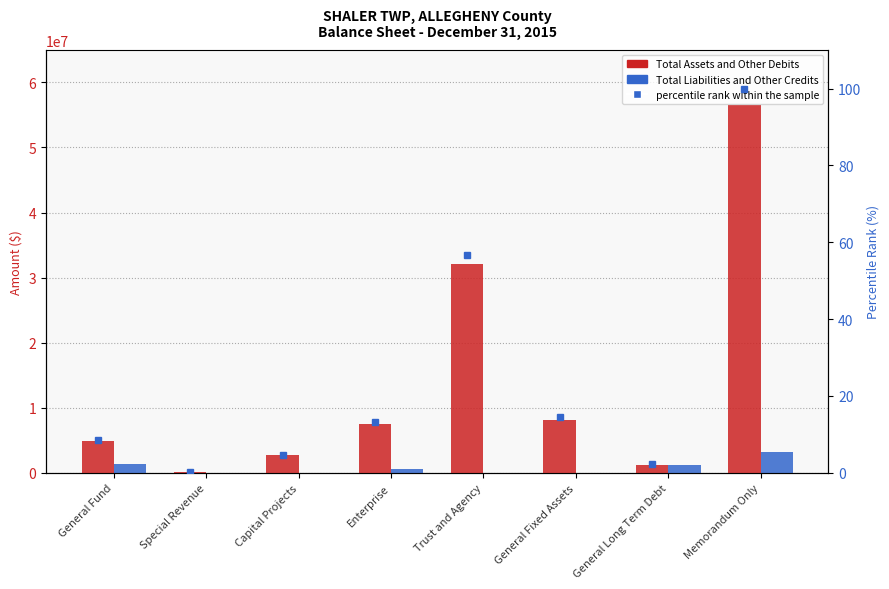

What is the sum of the Total Liabilities and Other Credits values at Enterprise and General Fund?

1891357.0